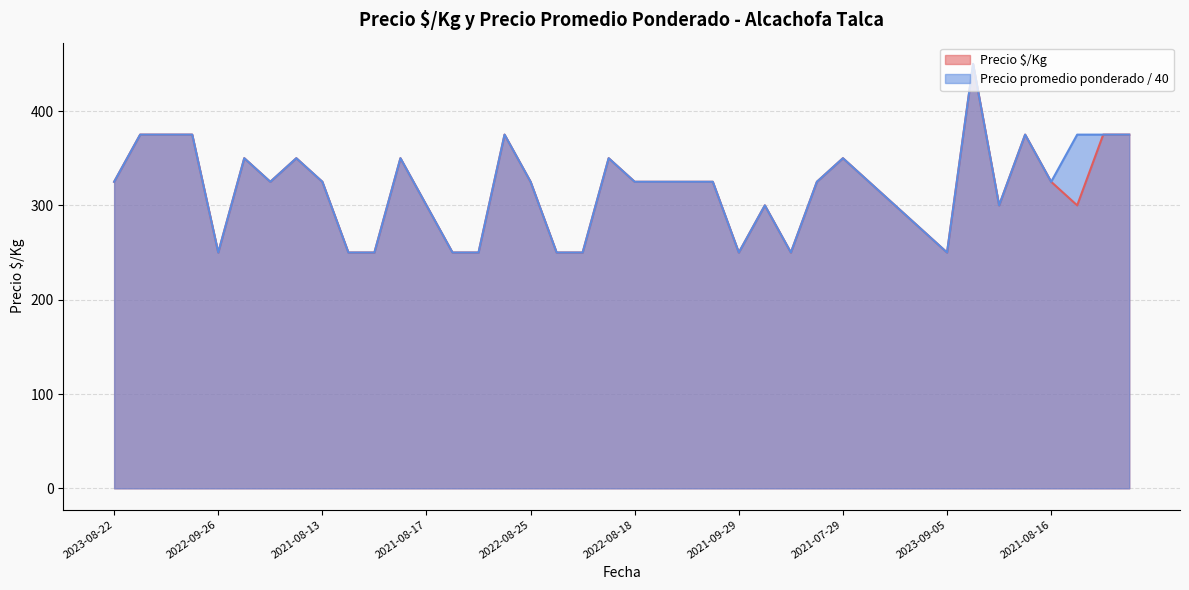

True or false: Precio $/Kg and Precio promedio ponderado cross at least once.

False